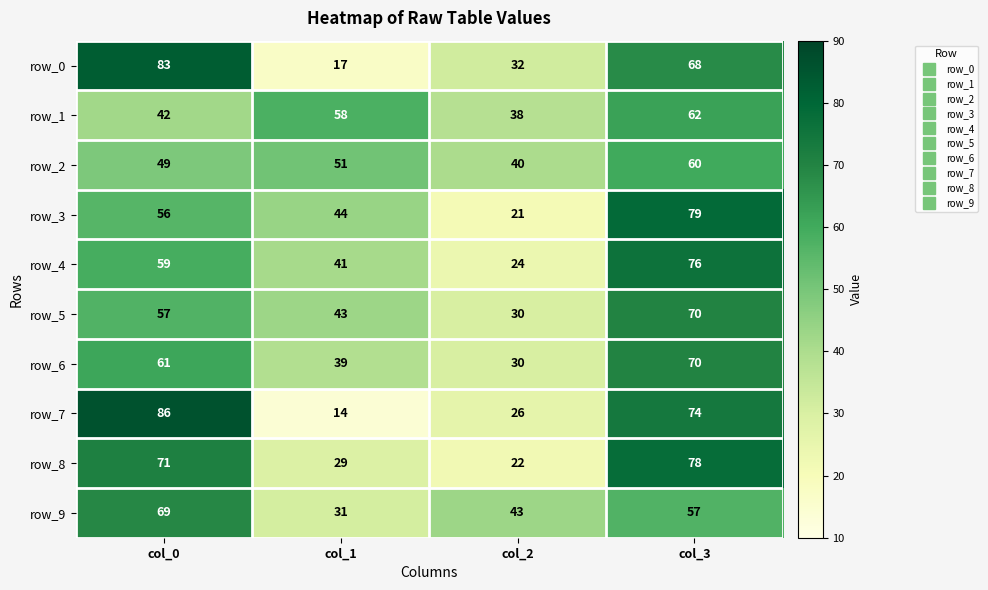

How many row_4 values are between 41 and 76?

3